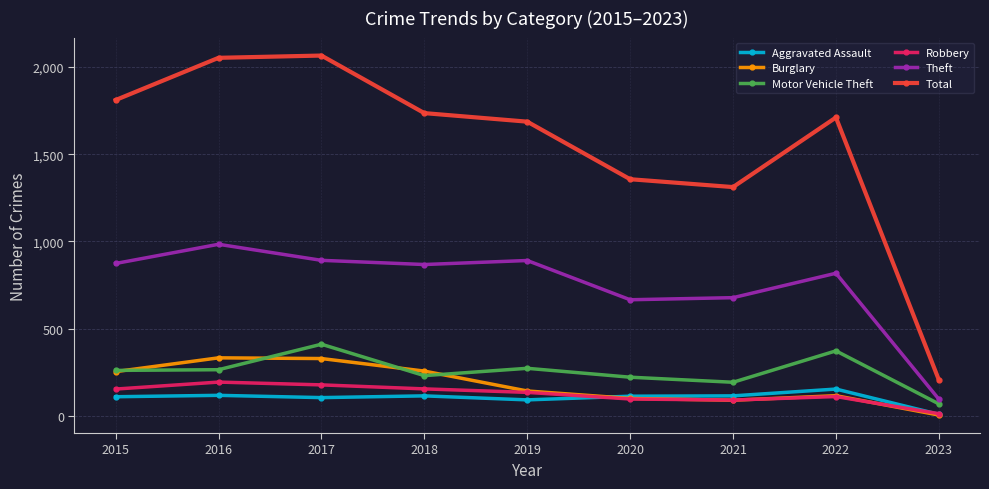

Count the number of data series in this chart.

6